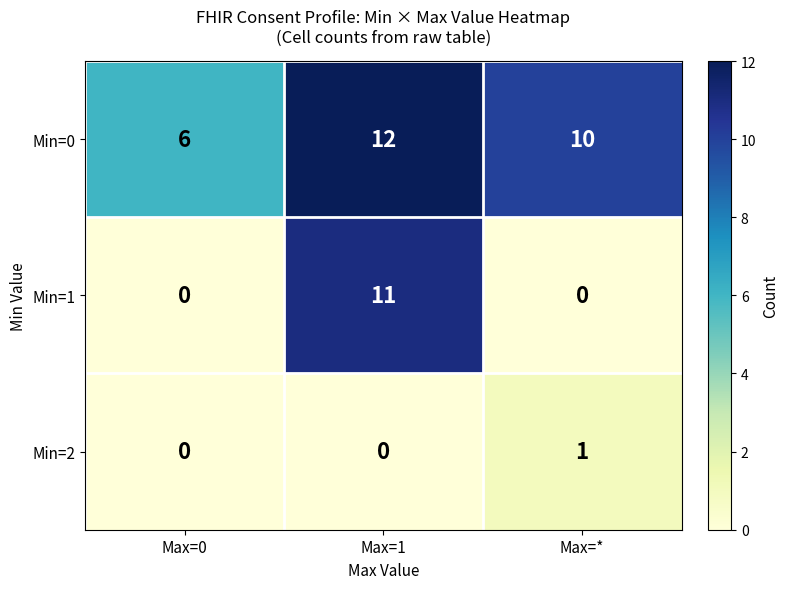

How many data points does each series have?

3